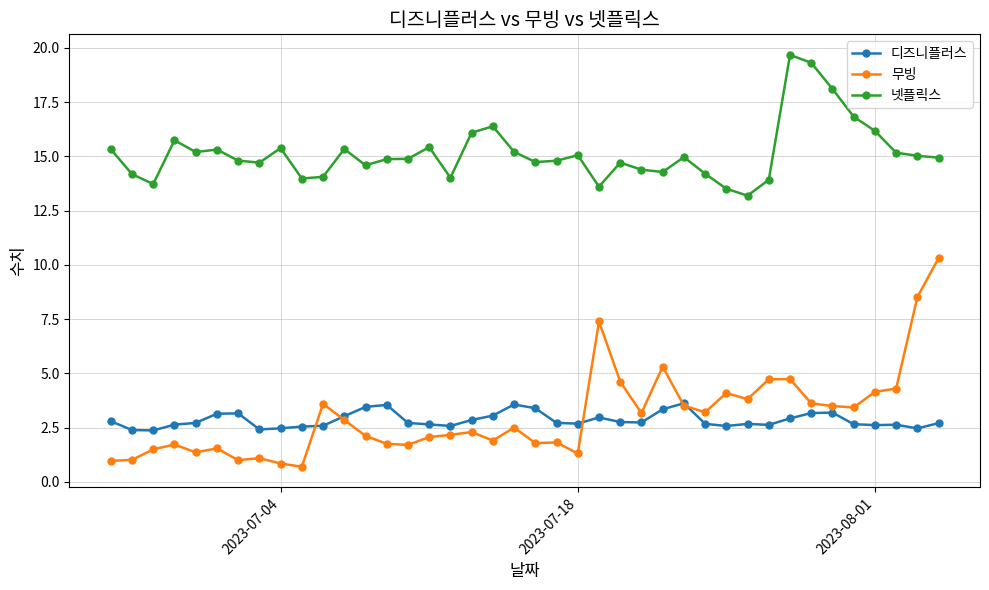

What is the difference between the maximum and second lowest values in the 디즈니플러스 series?

1.2